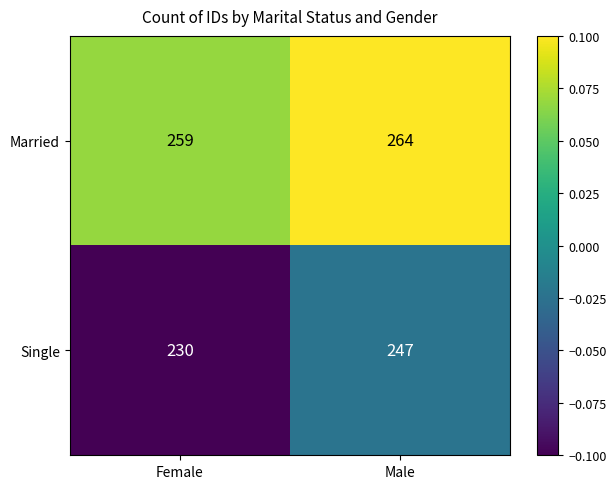

Which series has the widest spread of values?

Single